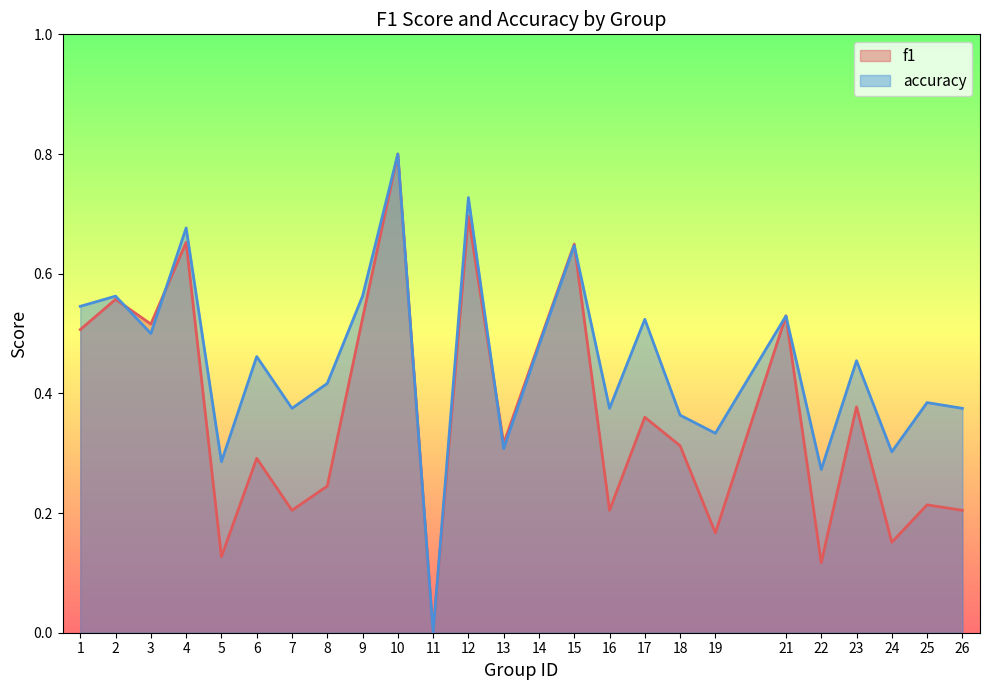

Count the f1 values in the range 0 to 1.

25